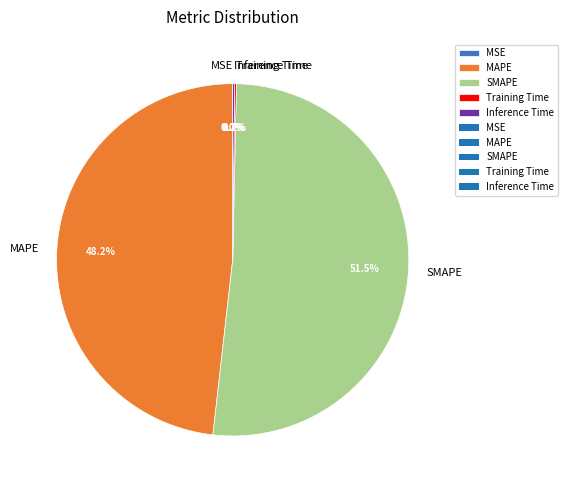

What percentage is NOT represented by MAPE?

51.8%